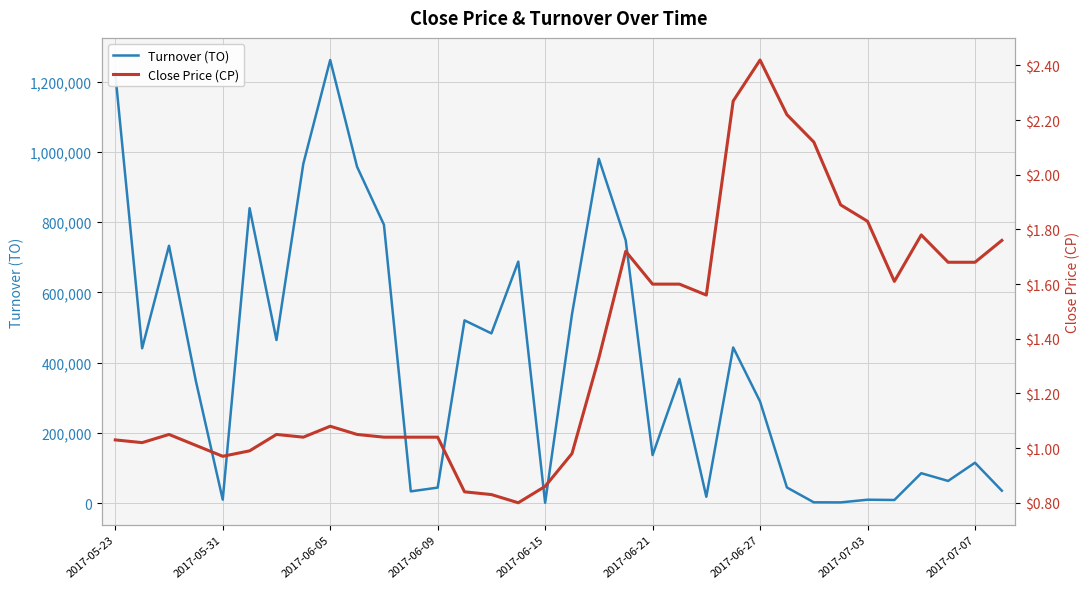

What is the sum of all Turnover (TO) values?

13674460